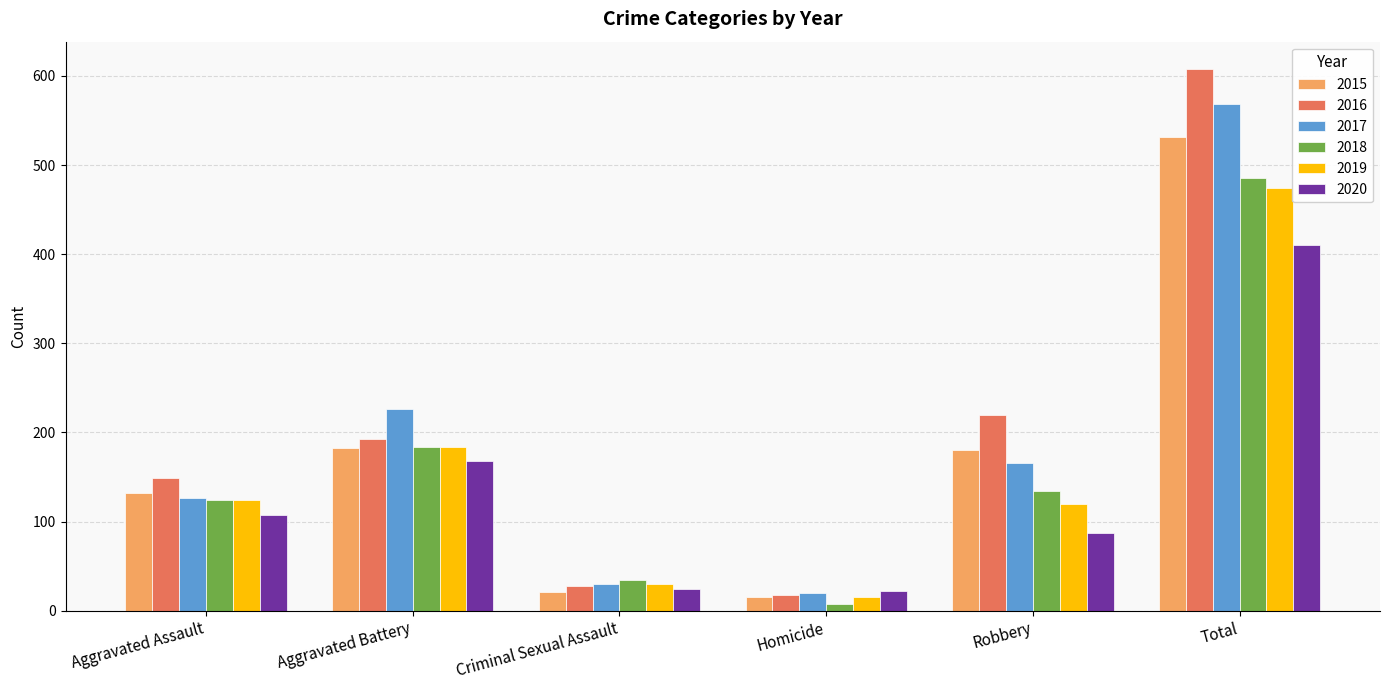

Which category has the highest value in the 2018 series?

Total